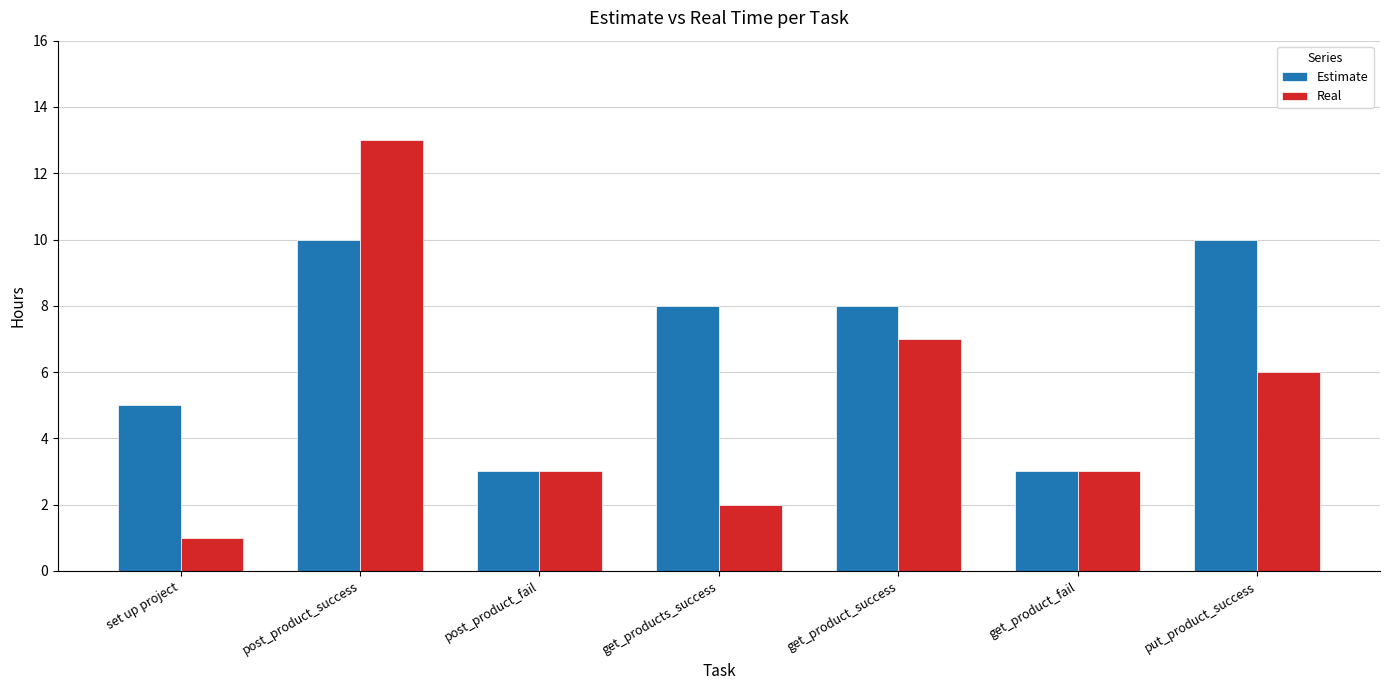

Rank the series by their maximum value, from highest to lowest.

Real, Estimate